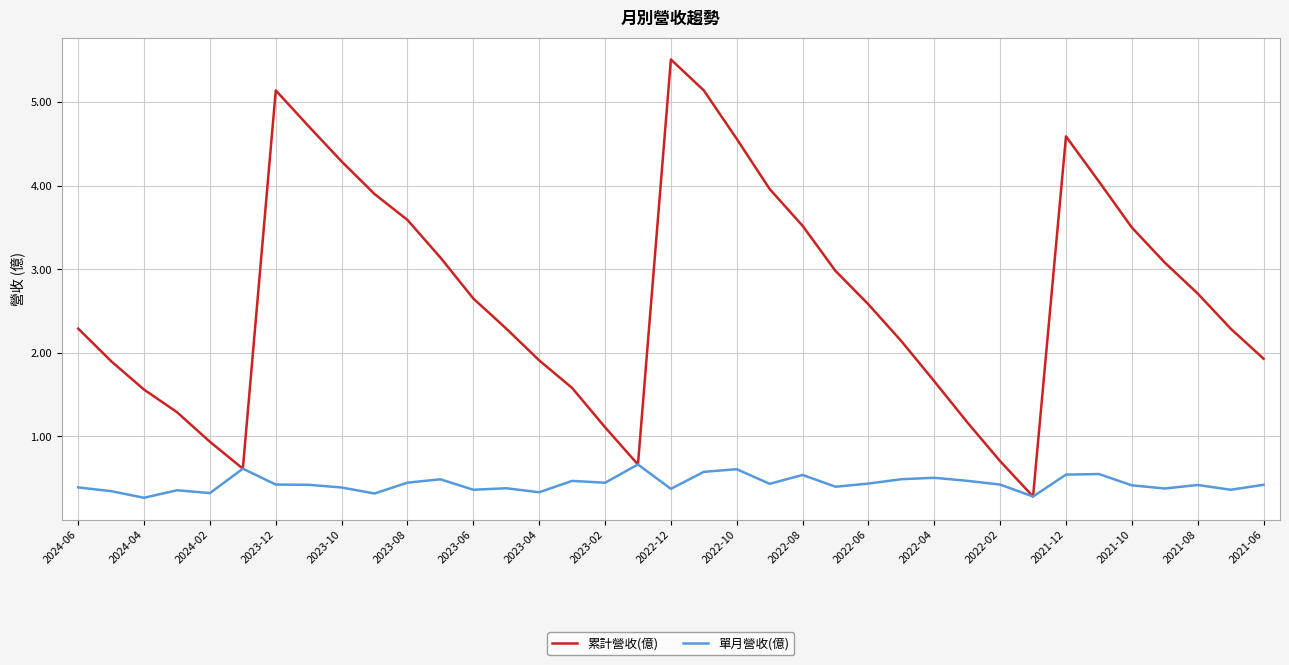

Which series has the largest total across all categories?

累計營收(億)